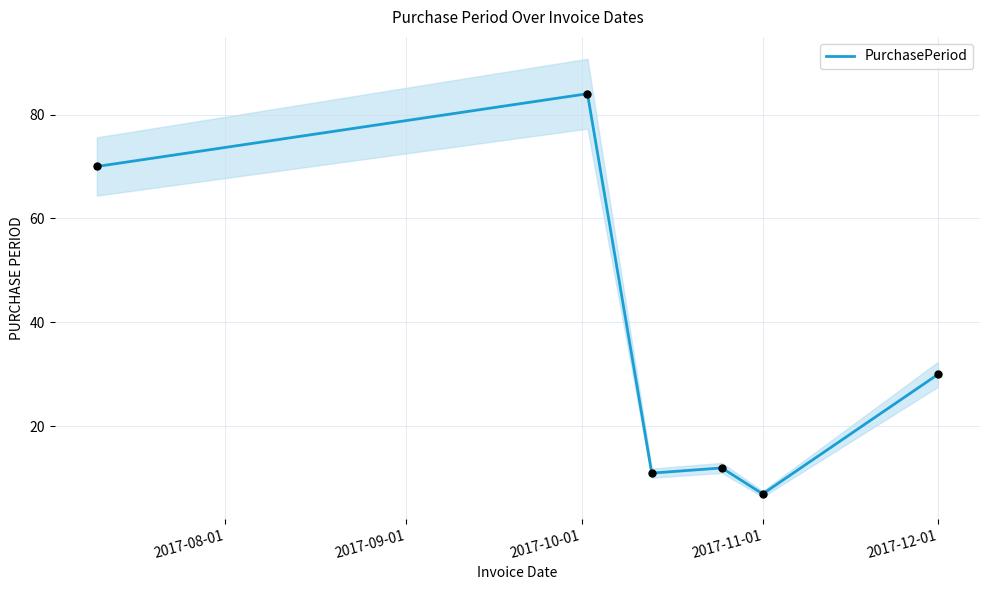

At which label does PurchasePeriod reach its minimum?

2017-11-01